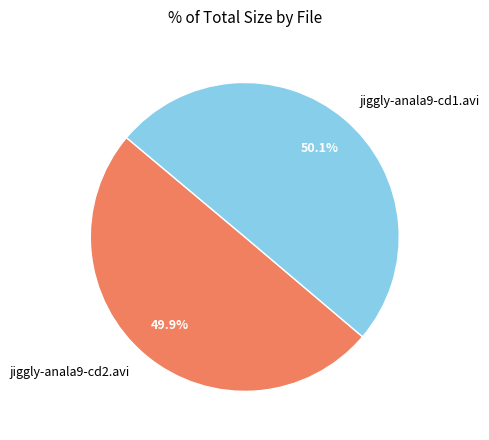

Does any single category account for the majority?

Yes